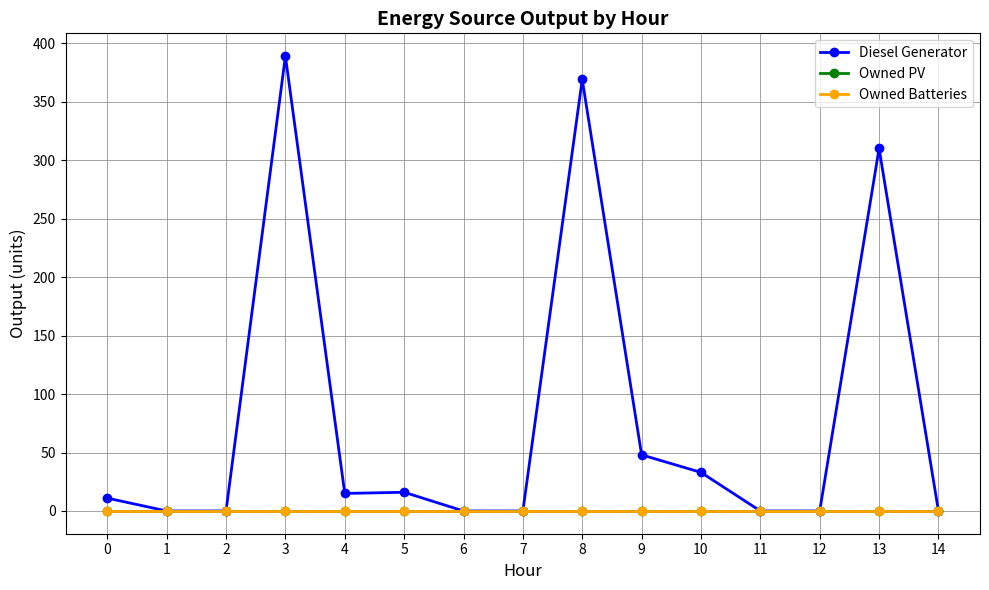

What is the value of the Diesel Generator point at the 11th from the left?

33